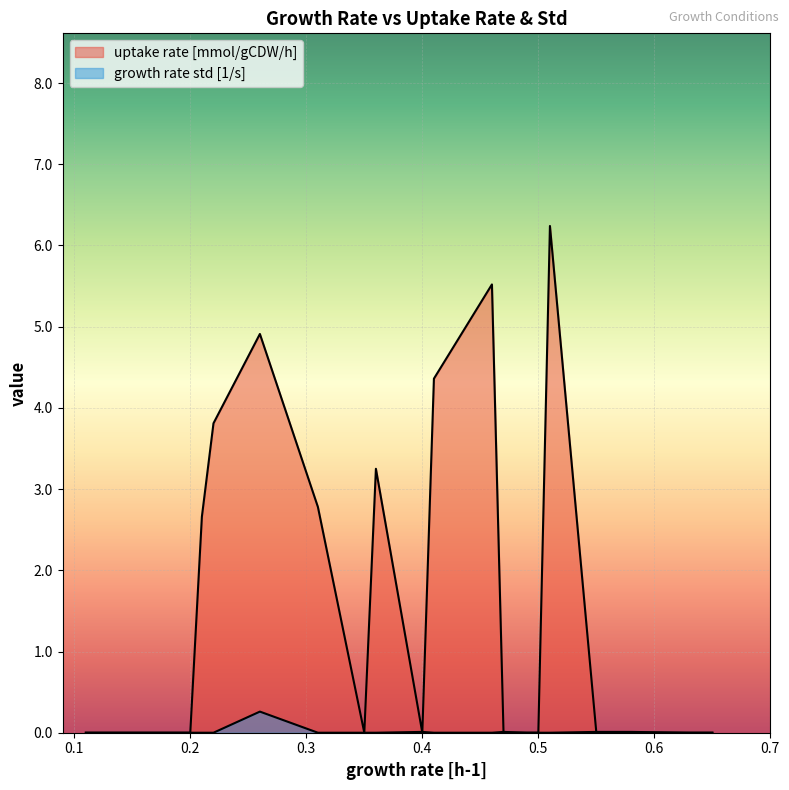

Reading left to right, what are all the values shown in this chart?

uptake rate [mmol/gCDW/h]: 0.0	0.0	0.0	2.7	3.8	4.9	2.8	0.0	3.2	0.0	4.4	5.5	0.0	0.0	0.0	6.2	0.0	0.0	0.0	0.0
growth rate std [1/s]: 0.0	0.0	0.0	0.0	0.0	0.3	0.0	0.0	0.0	0.0	0.0	0.0	0.0	0.0	0.0	0.0	0.0	0.0	0.0	0.0